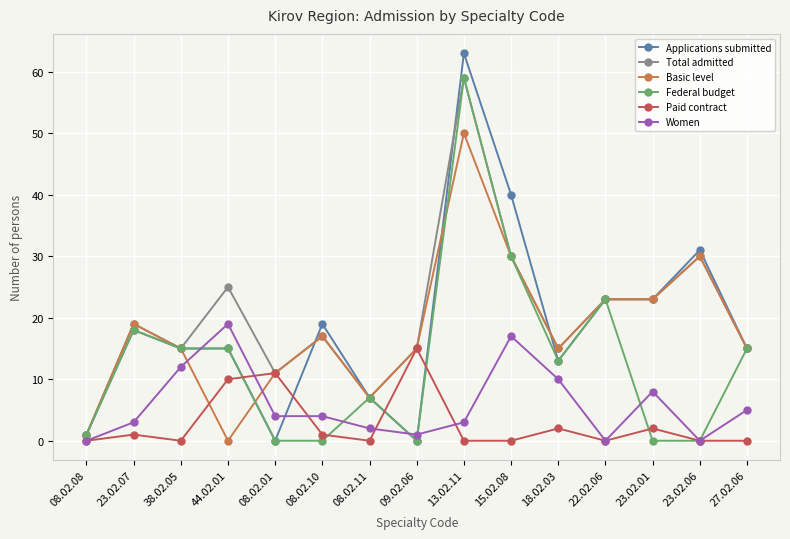

Where is Applications submitted nearest to the value 31?

23.02.06